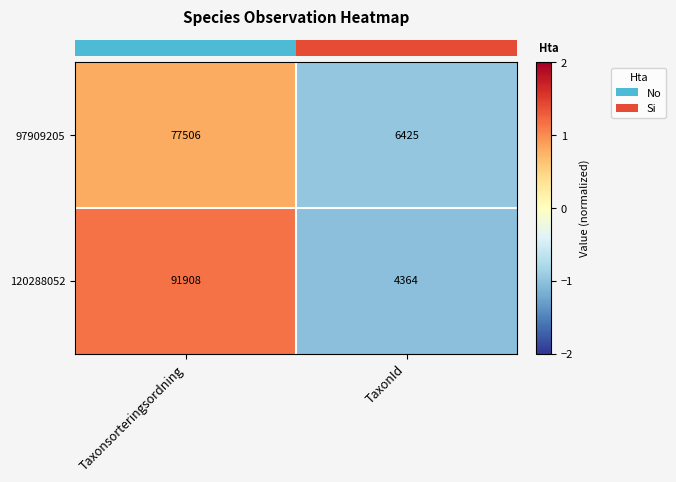

Reading left to right, what are all the values shown in this chart?

97909205: 77506	6425
120288052: 91908	4364